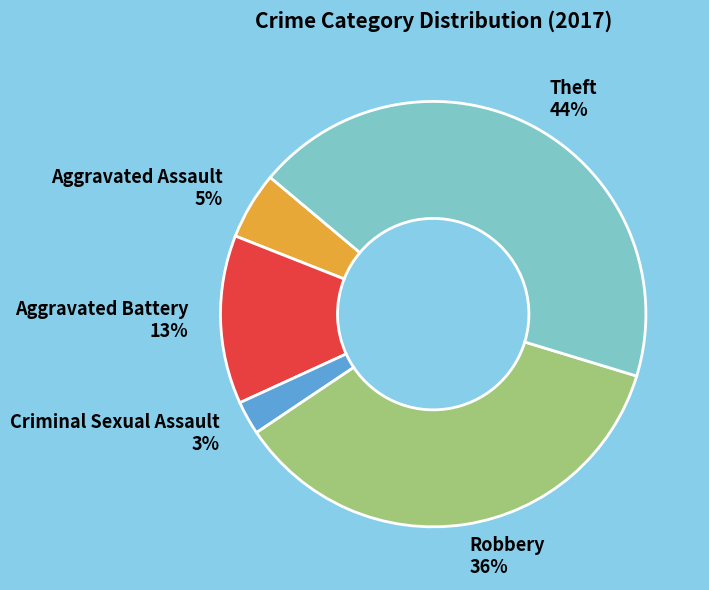

To the nearest percent, what is the average slice percentage?

20%